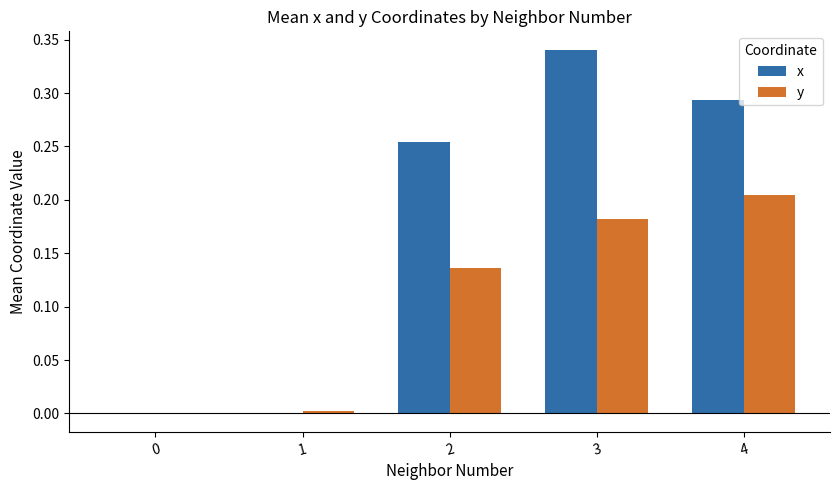

Is it true that y equals 0.3 at 4?

False